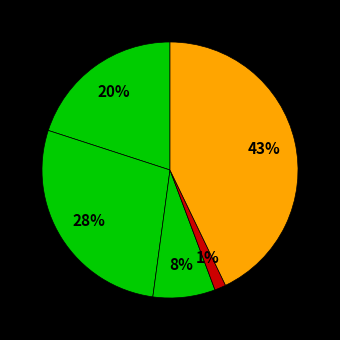

How many slices are in this pie chart?

5